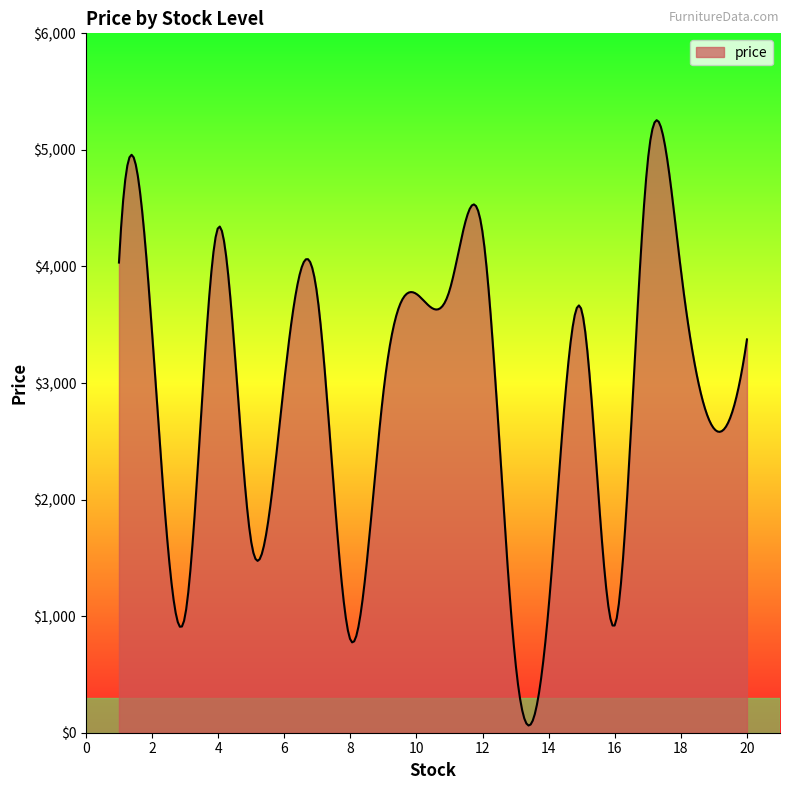

What is the maximum value shown in the chart?

5254.9